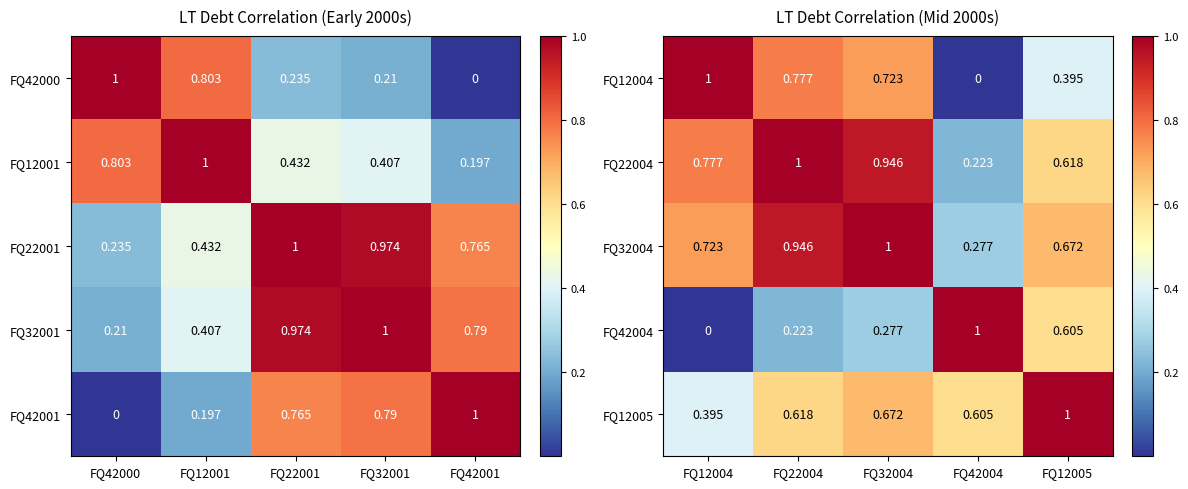

What is the spread (max minus min) of values at FQ22004?

0.8